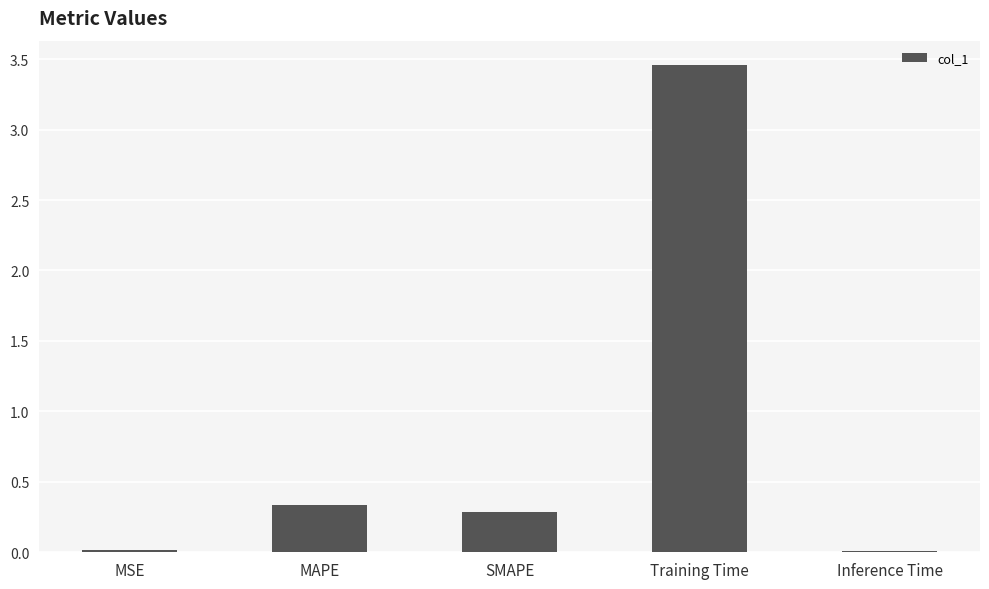

Which label corresponds to the largest value in the chart?

Training Time